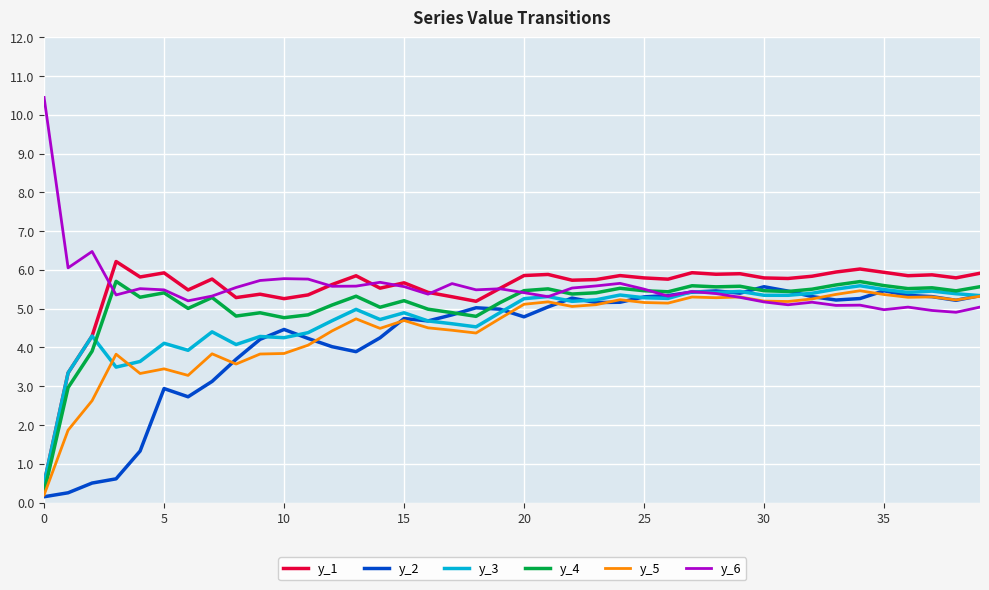

How many intersections are there between y_6 and y_1?

7